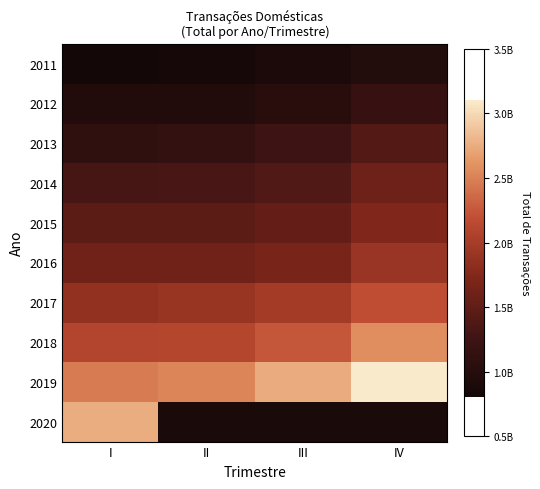

What is the highest value of the 2013 series?

1399970824.0